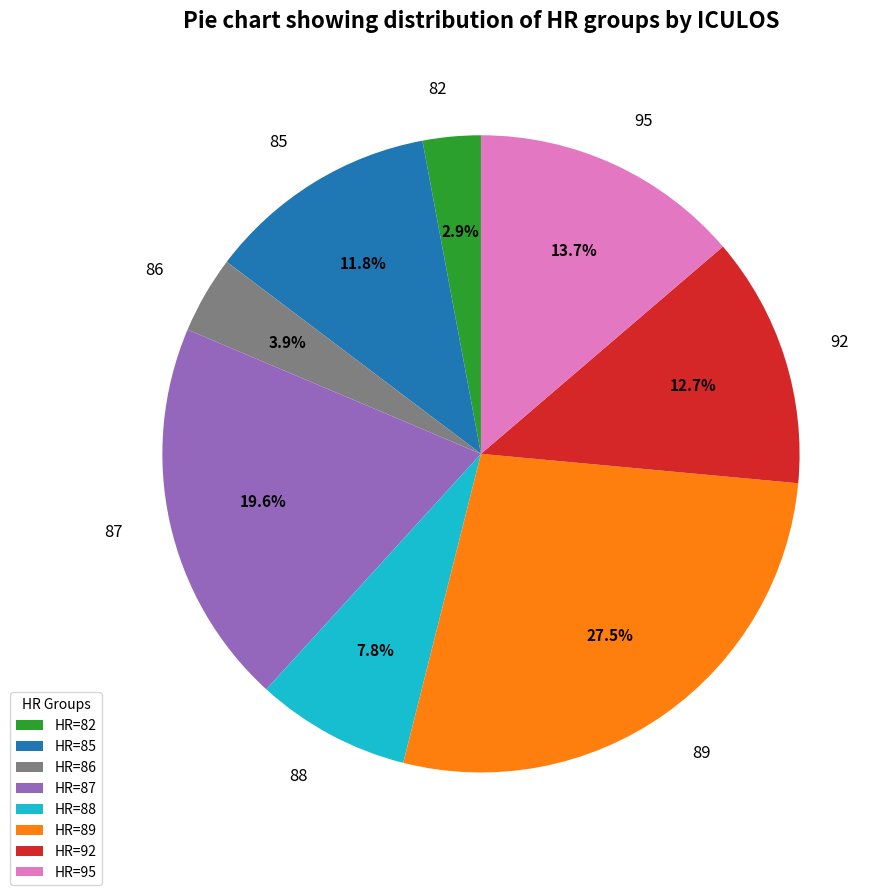

Which has a higher value, 88 or 92?

92